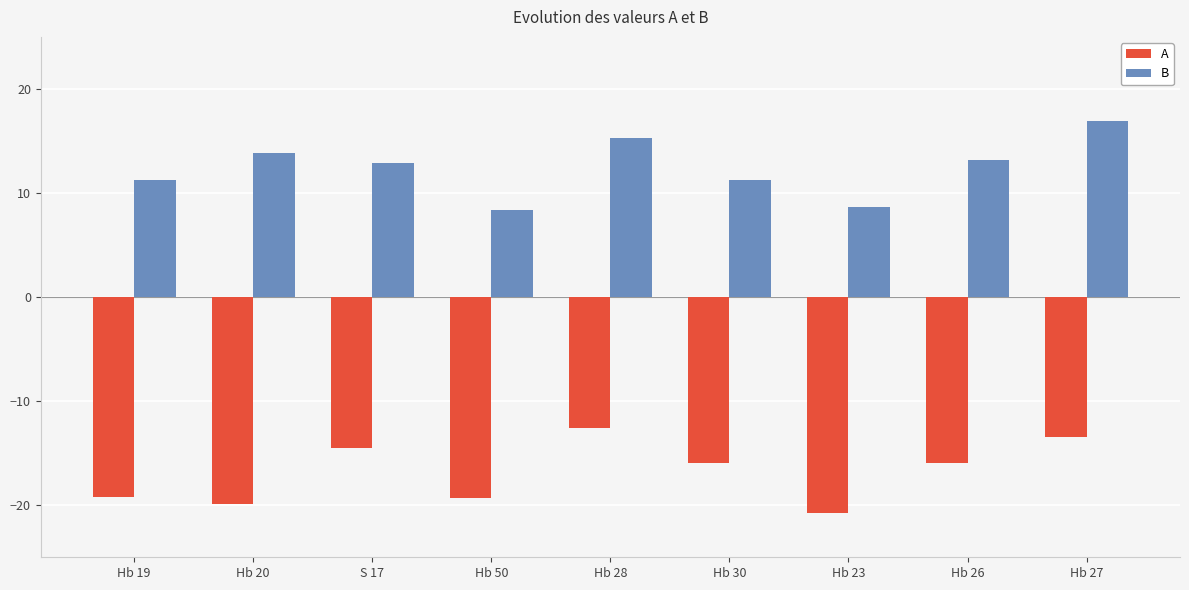

Which category has the lowest value in the A series?

Hb 23